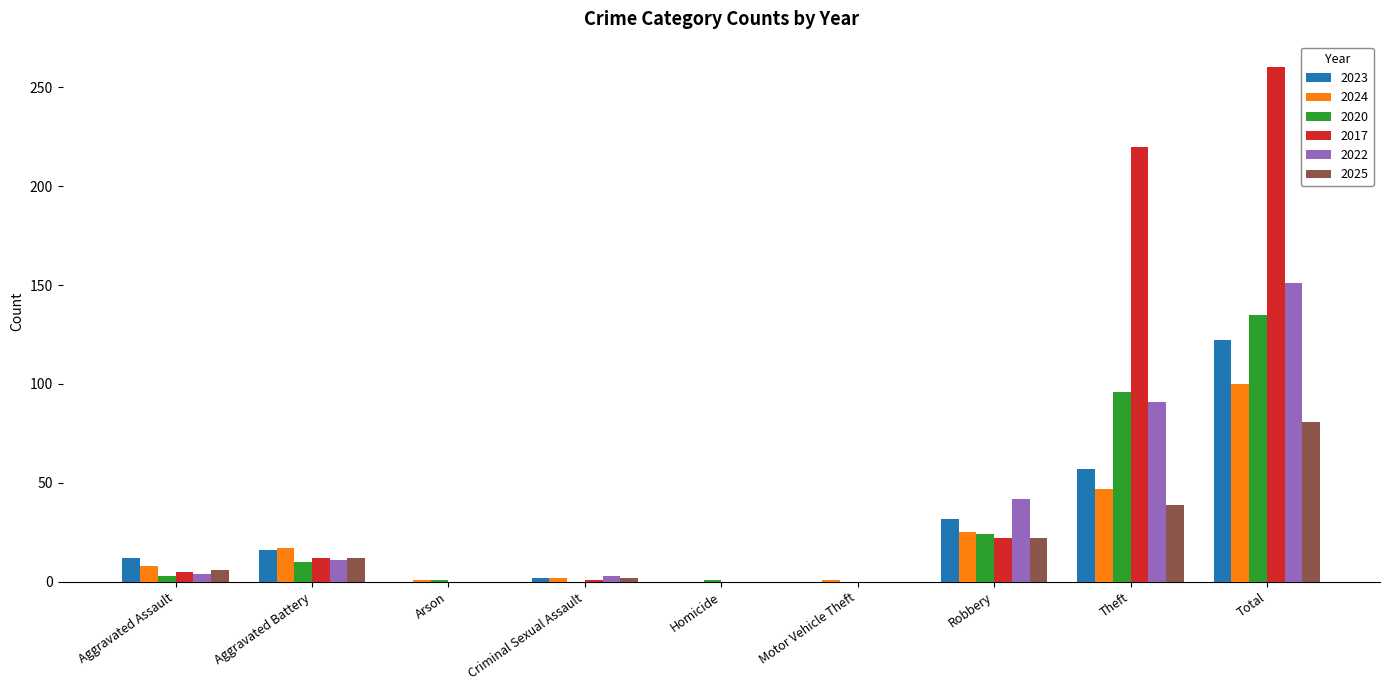

What is the total value across all series at Aggravated Assault?

38